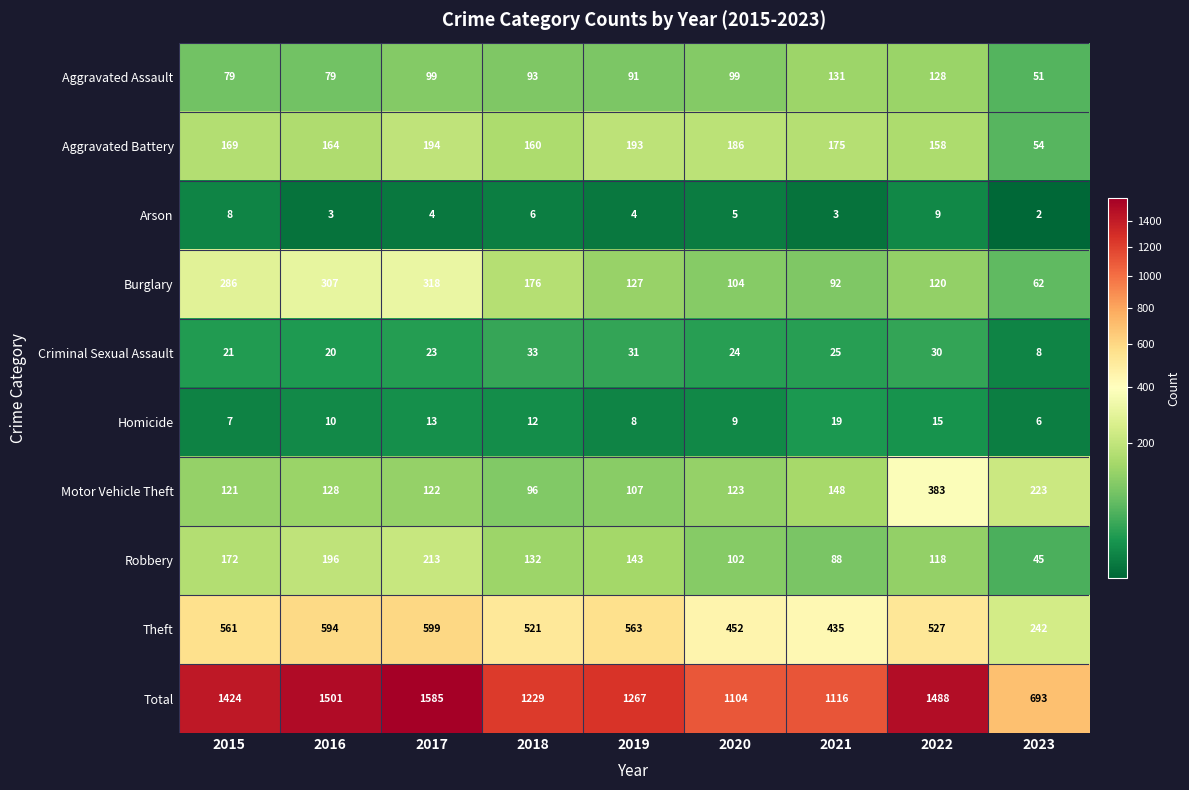

Which series has the largest total across all categories?

Total